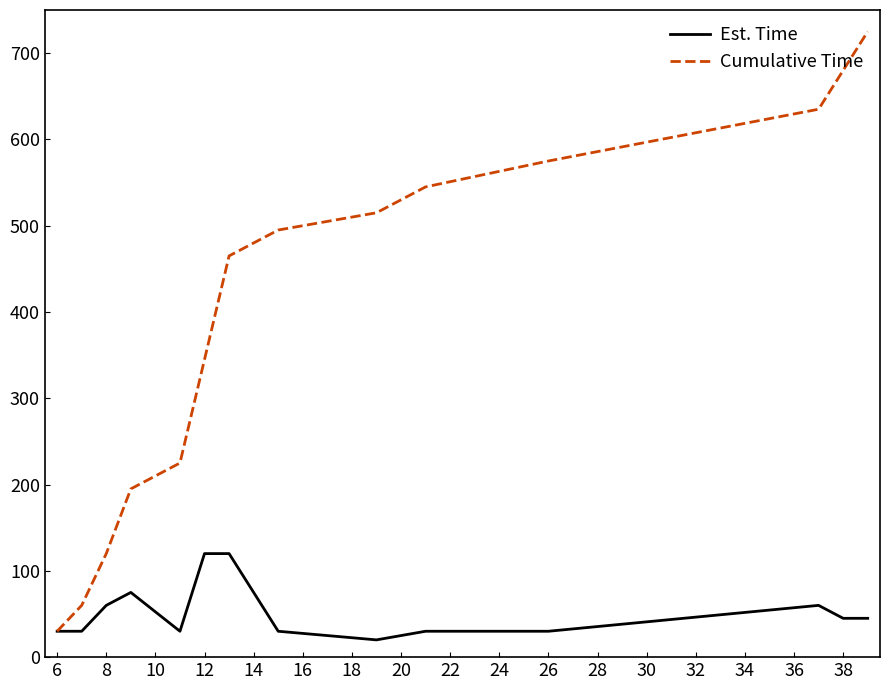

What is the difference between the second highest and minimum values in the Cumulative Time series?

650